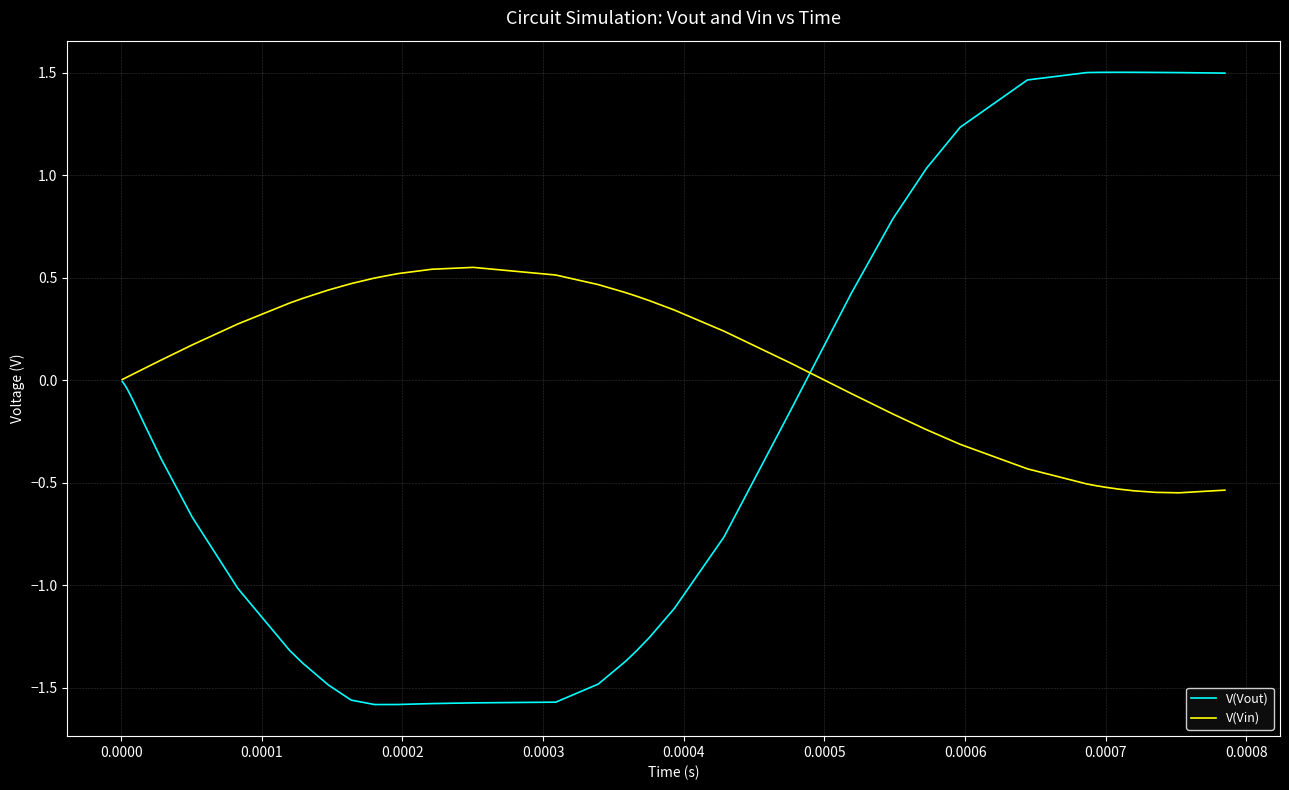

Which series has the largest total across all categories?

V(Vin)